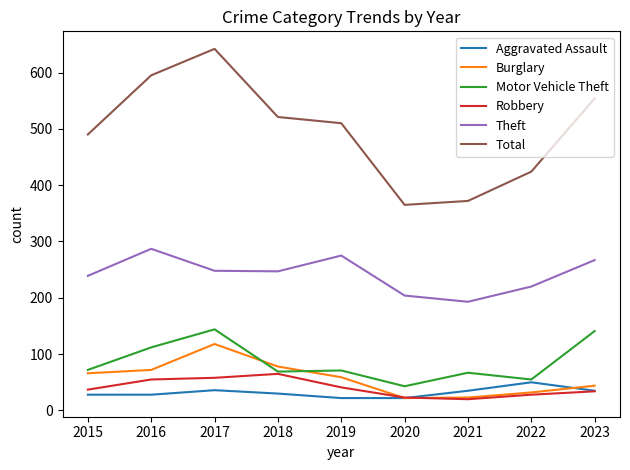

What is the smallest value displayed?

20